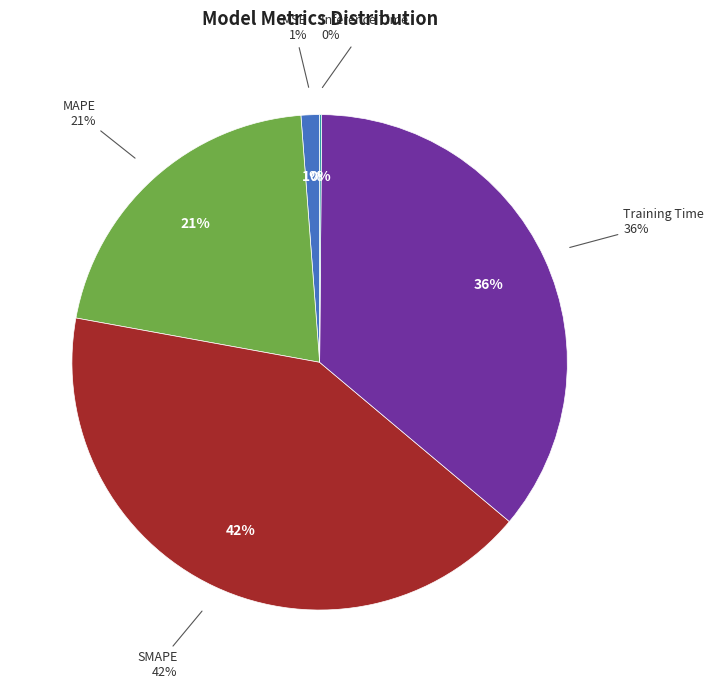

To the nearest percent, what is the difference between the Training Time and MSE slice percentages?

35%